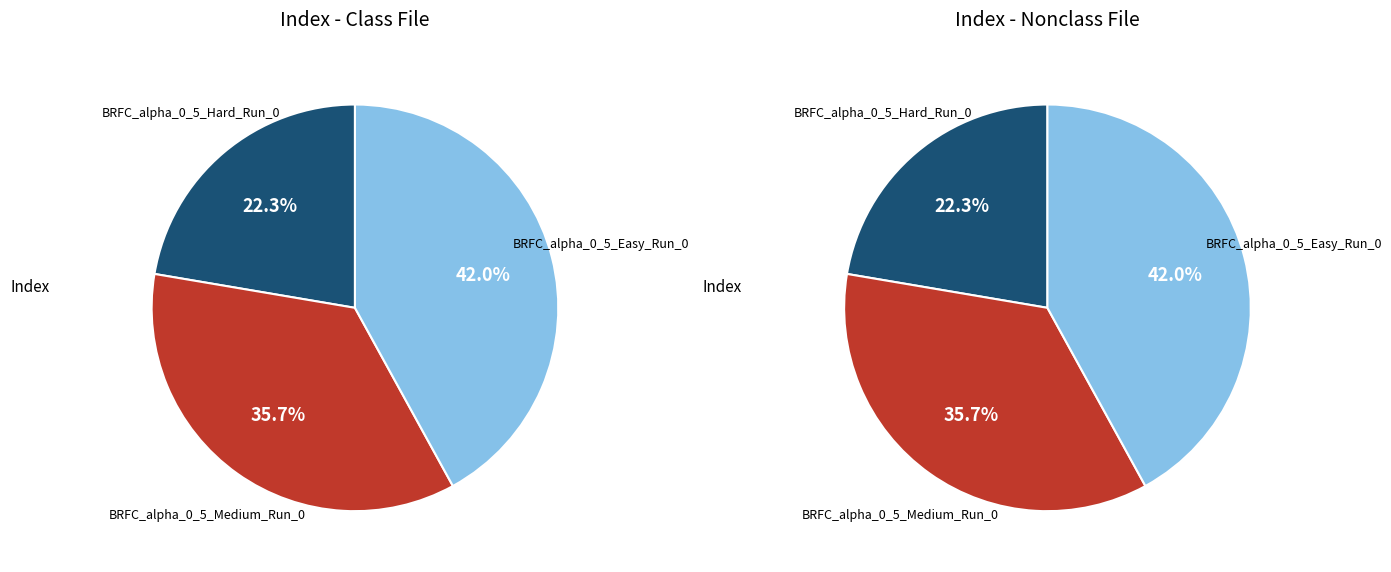

To the nearest percent, what is the combined percentage of BRFC_alpha_0_5_Easy_Run_0 and BRFC_alpha_0_5_Medium_Run_0?

78%